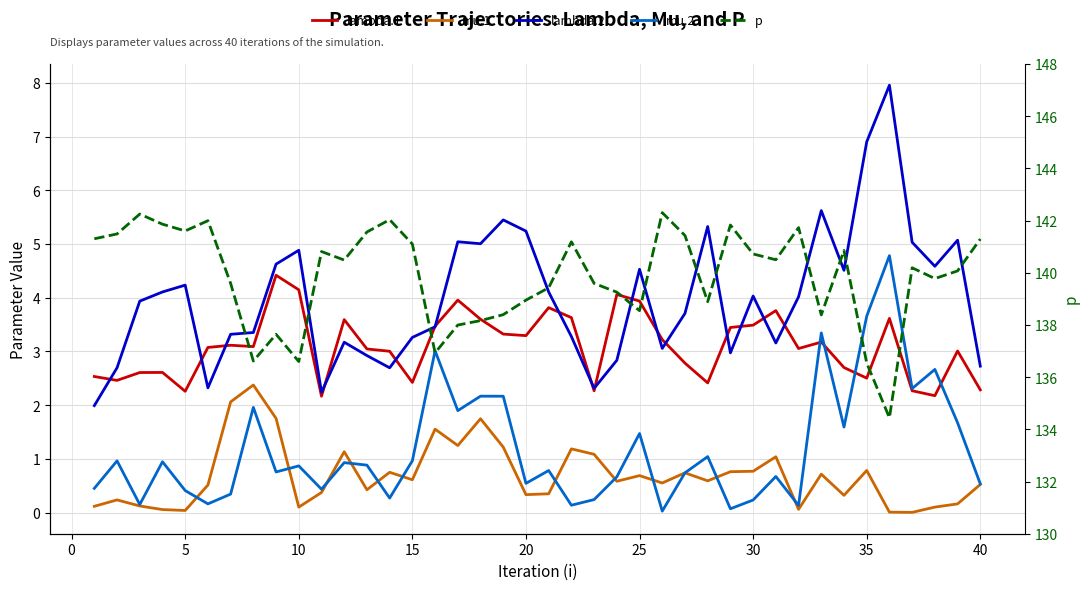

How many interior local valleys does the lambda.1 series have?

11